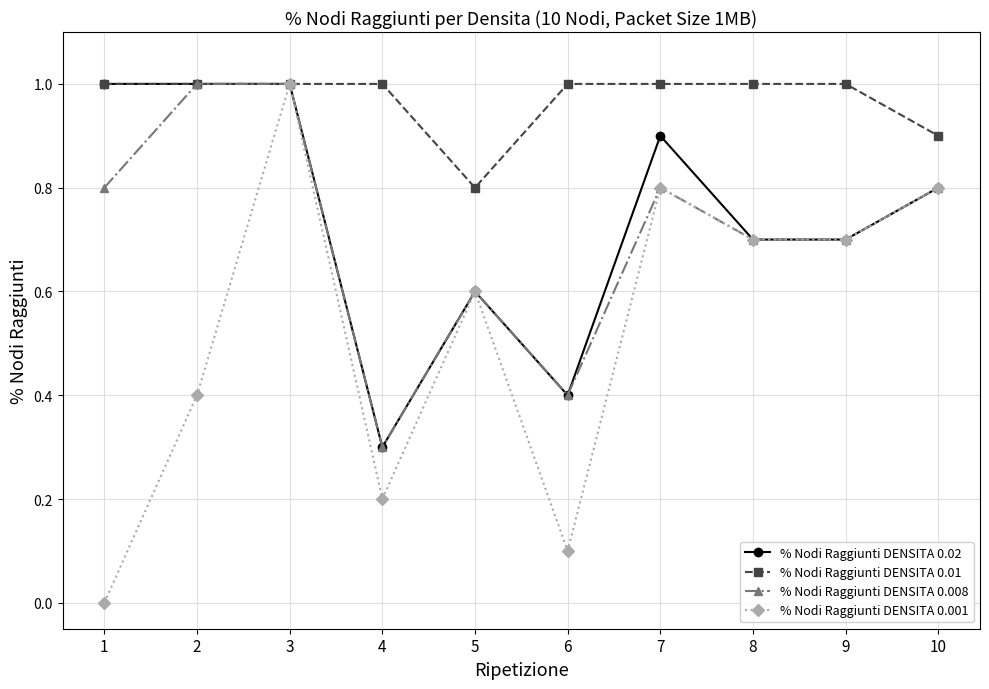

Reading right to left, list all the values displayed in this chart.

% Nodi Raggiunti DENSITA 0.02: 10=0.8	9=0.7	8=0.7	7=0.9	6=0.4	5=0.6	4=0.3	3=1.0	2=1.0	1=1.0
% Nodi Raggiunti DENSITA 0.01: 10=0.9	9=1.0	8=1.0	7=1.0	6=1.0	5=0.8	4=1.0	3=1.0	2=1.0	1=1.0
% Nodi Raggiunti DENSITA 0.008: 10=0.8	9=0.7	8=0.7	7=0.8	6=0.4	5=0.6	4=0.3	3=1.0	2=1.0	1=0.8
% Nodi Raggiunti DENSITA 0.001: 10=0.8	9=0.7	8=0.7	7=0.8	6=0.1	5=0.6	4=0.2	3=1.0	2=0.4	1=0.0